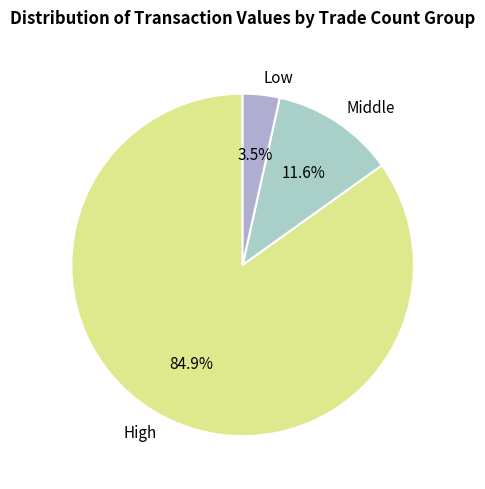

Rank the categories by value from highest to lowest.

High, Middle, Low